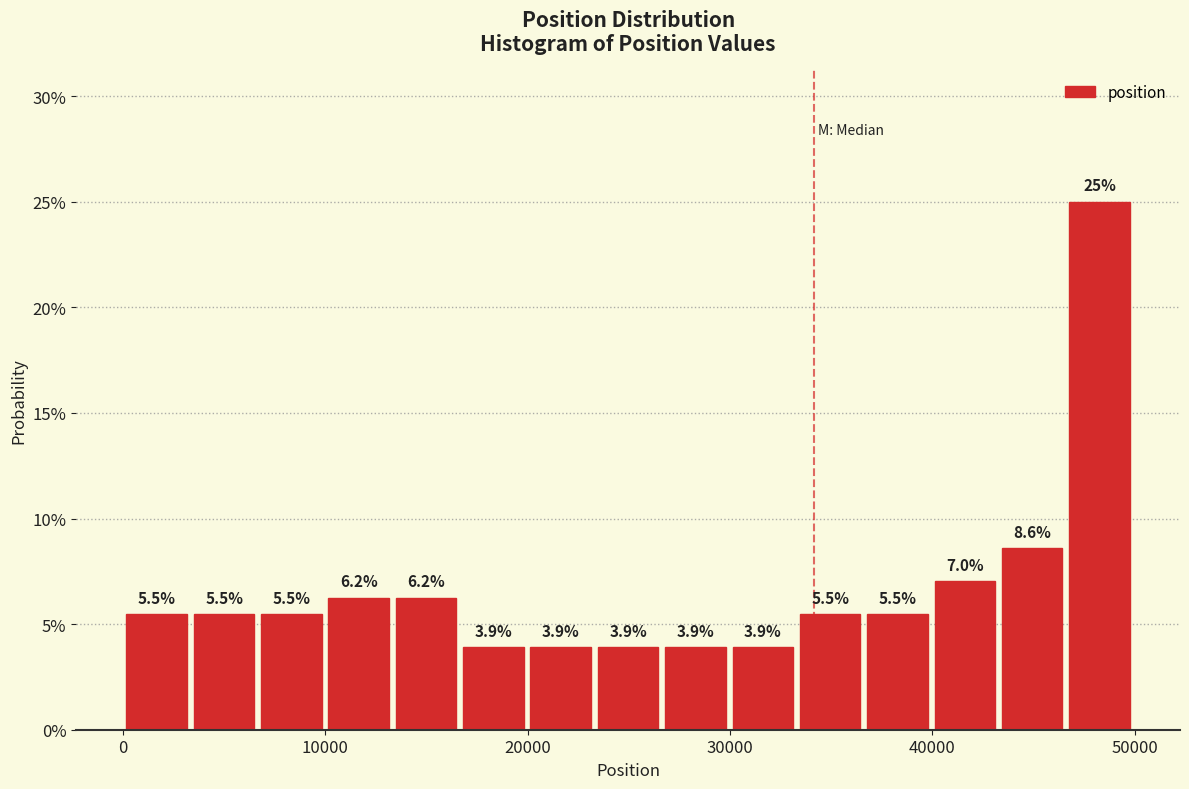

Read against the x-axis, roughly where is the centre of the tallest bar?

48000